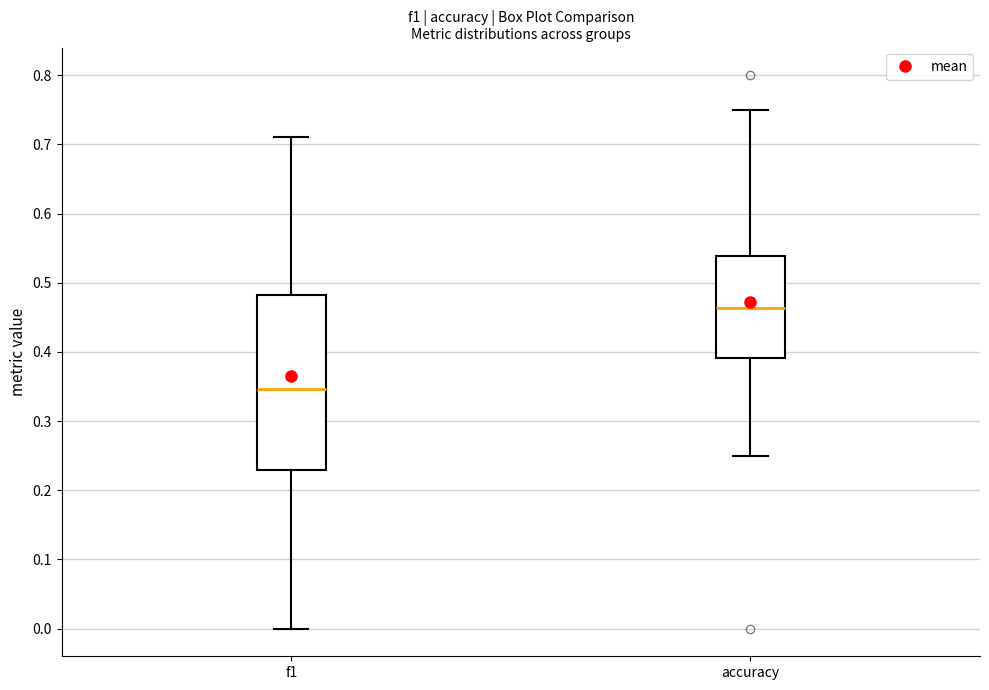

Where does the upper whisker of the box for f1 end on the y-axis? The values are not printed on the chart, so give them approximately, as read against the axis.

0.71